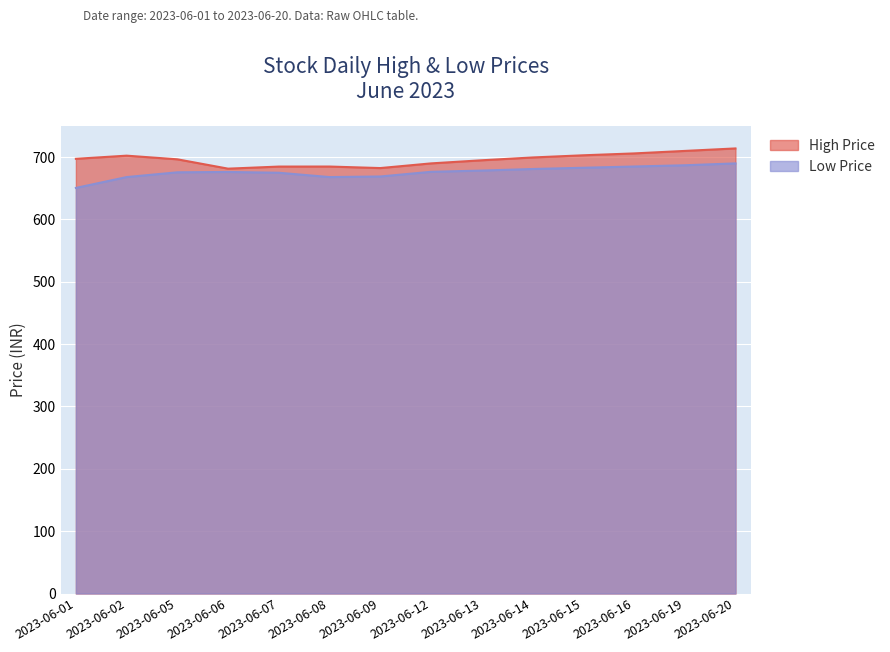

Is the value of High at 2023-06-12 greater than the value of Low at 2023-06-14?

Yes